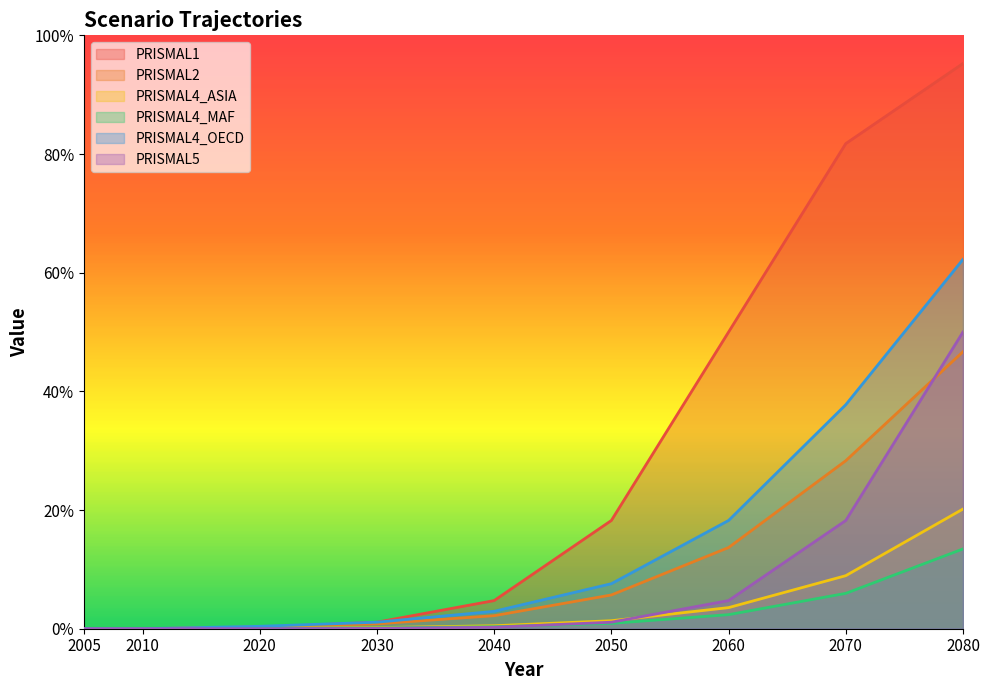

The PRISMAL4_ASIA series shows 0.0 at 2060. True or false?

True